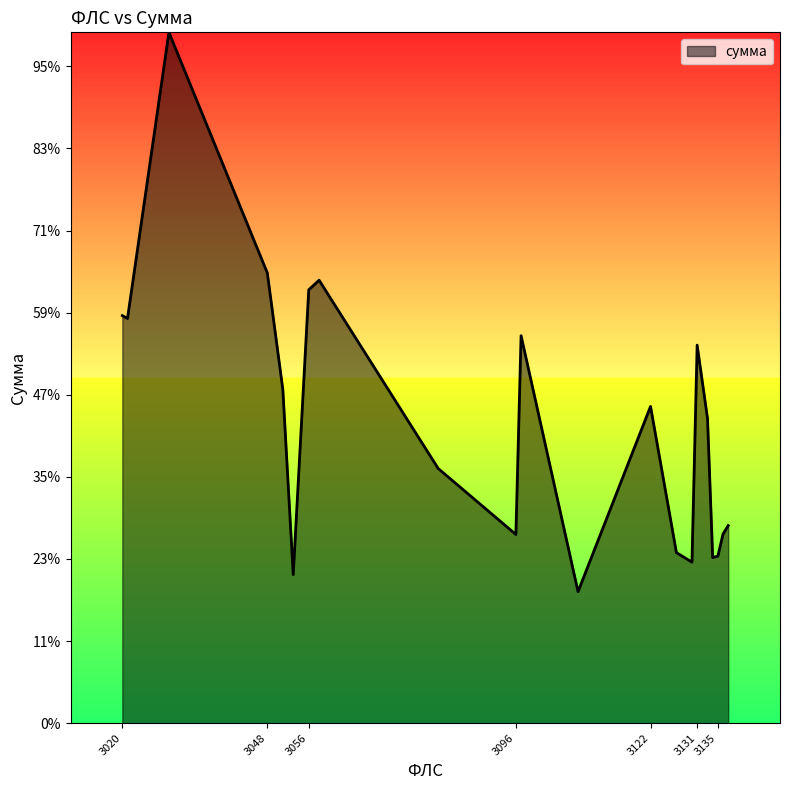

List the labels in order of value, largest first.

3029, 3048, 3058, 3056, 3020, 3021, 3097, 3131, 3051, 3122, 3133, 3081, 3137, 3136, 3096, 3127, 3135, 3134, 3130, 3053, 3108